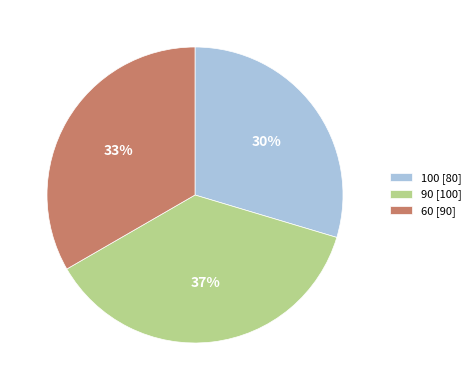

Do 100 and 90 together represent more than half of the pie?

Yes